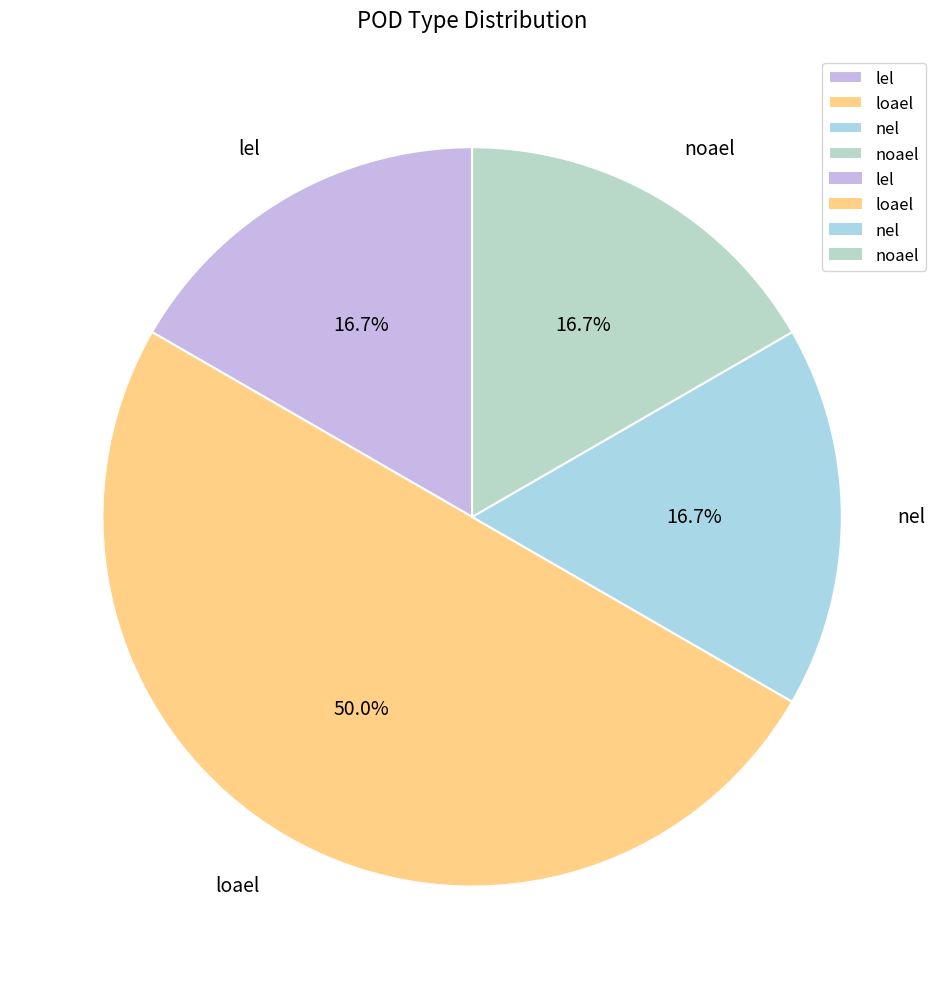

Does lel account for over 50% of the chart?

No